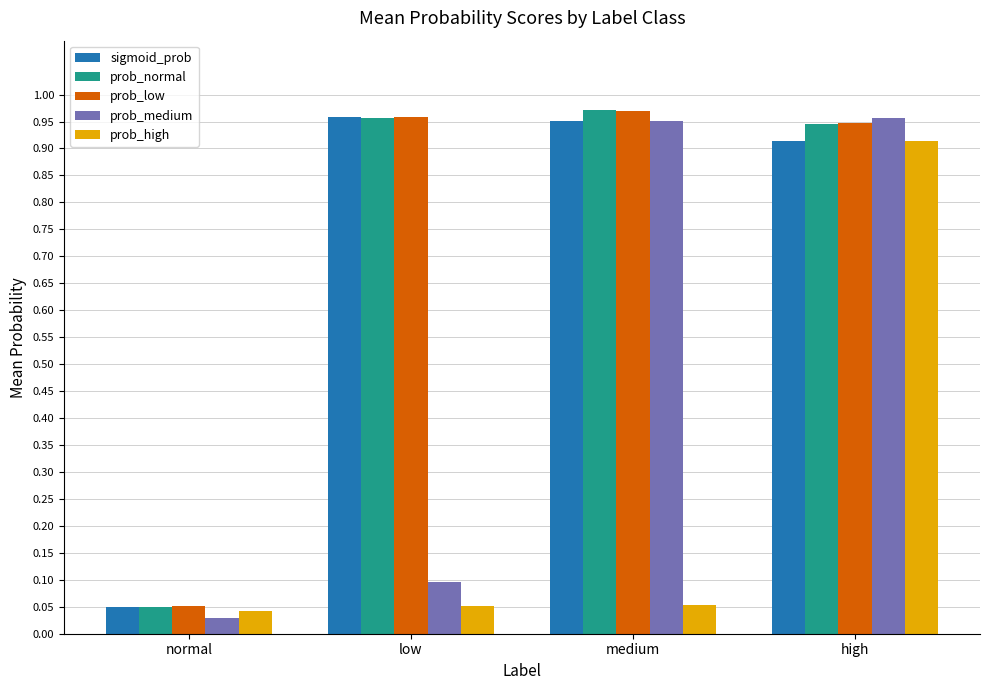

What is the label of the 3rd bar from the left?

medium